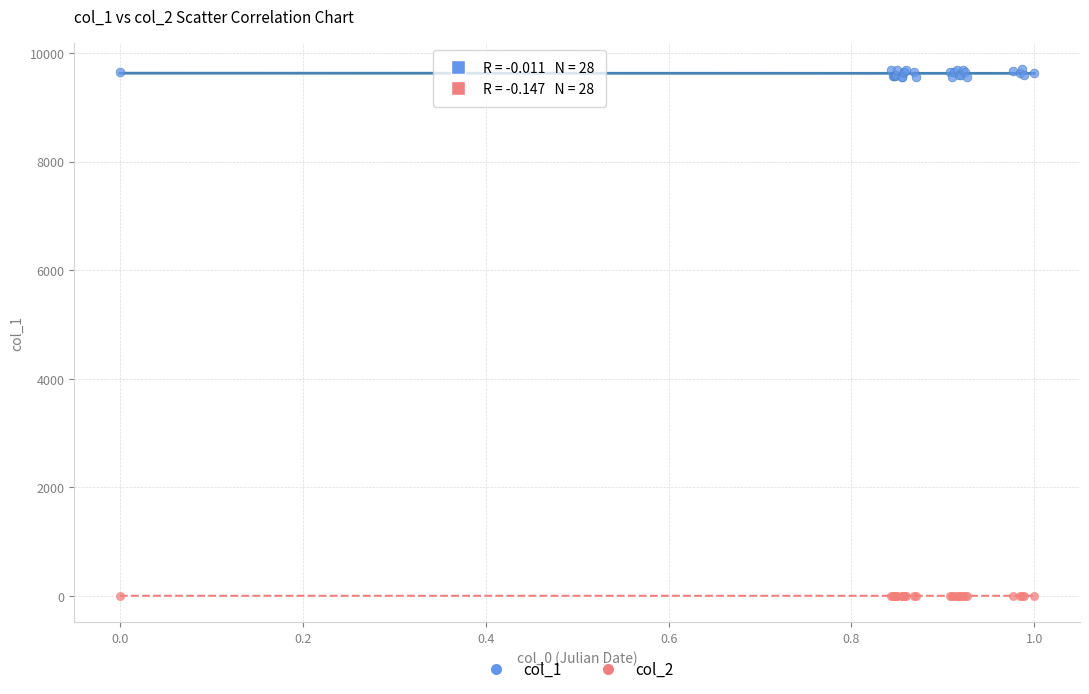

Which series reaches the maximum Y coordinate?

col_1